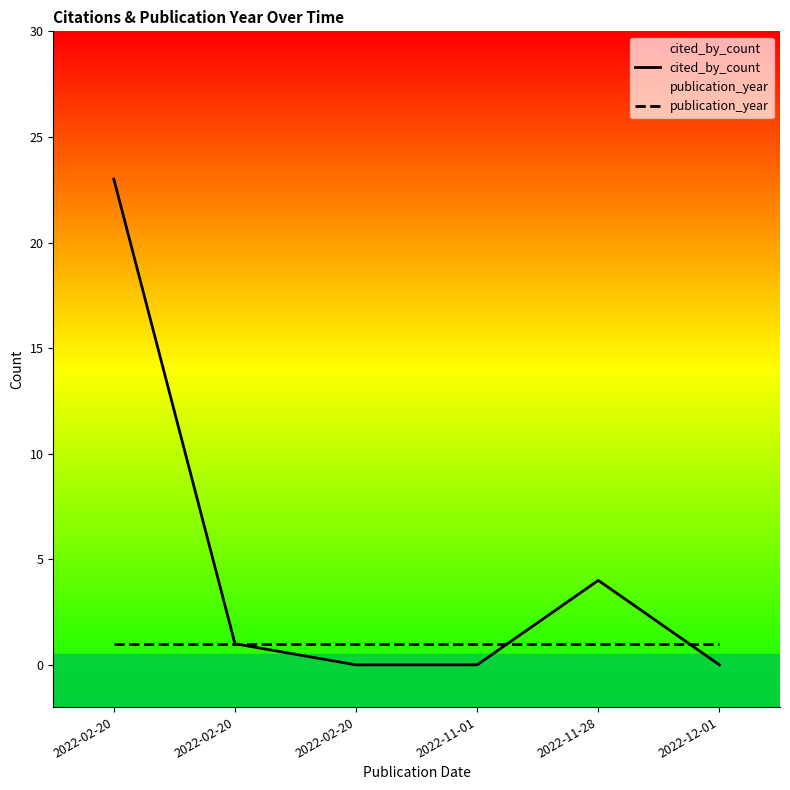

What are all the series names shown in the legend?

cited_by_count, publication_year